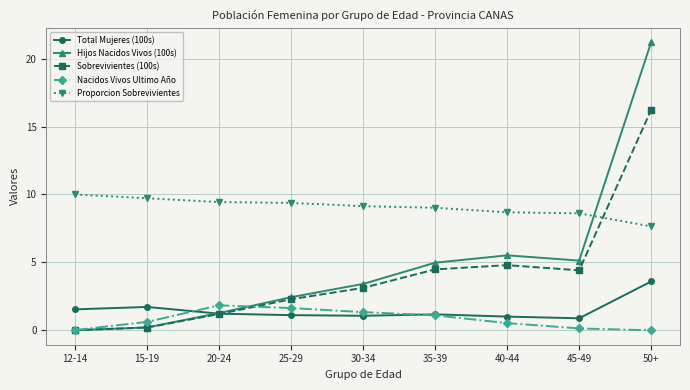

What is the maximum value shown in the chart?

21.2